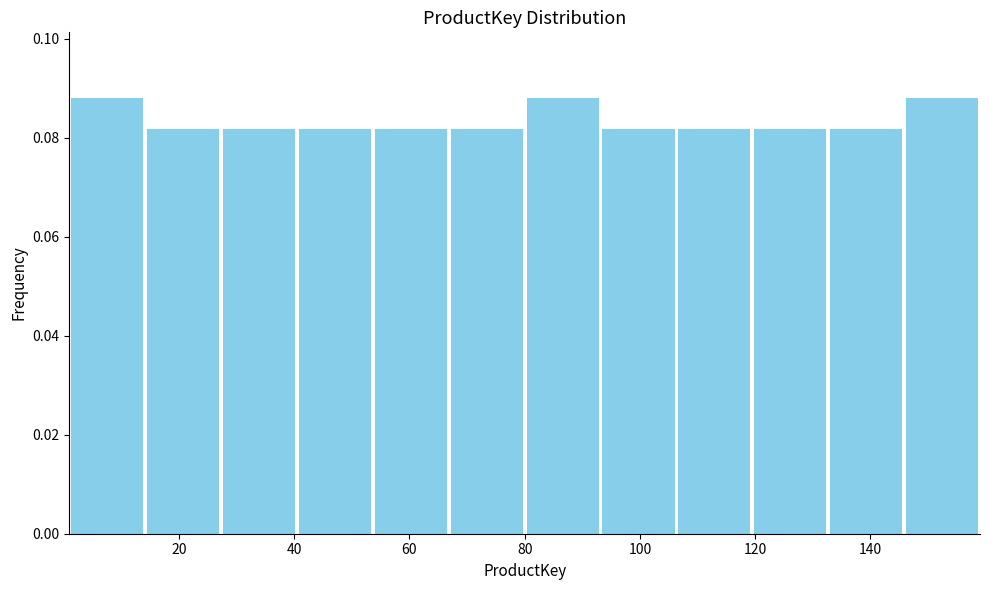

Reading left to right, transcribe this chart: for each bar, give the range it covers on the x-axis and its height. Neither the bar edges nor the heights are printed on the chart, so give them approximately, as read against the axes.

2 to 14: 0.088
14 to 28: 0.082
28 to 40: 0.082
40 to 54: 0.082
54 to 66: 0.082
66 to 80: 0.082
80 to 94: 0.088
94 to 106: 0.082
106 to 120: 0.082
120 to 132: 0.082
132 to 146: 0.082
146 to 160: 0.088